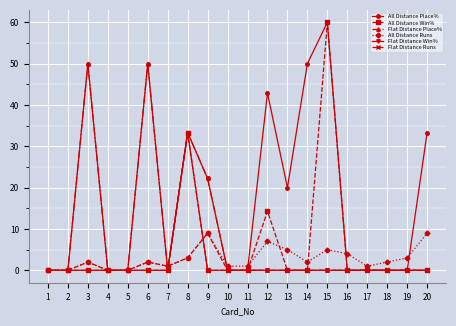

What is the sum of all All Distance Runs values?

57.0